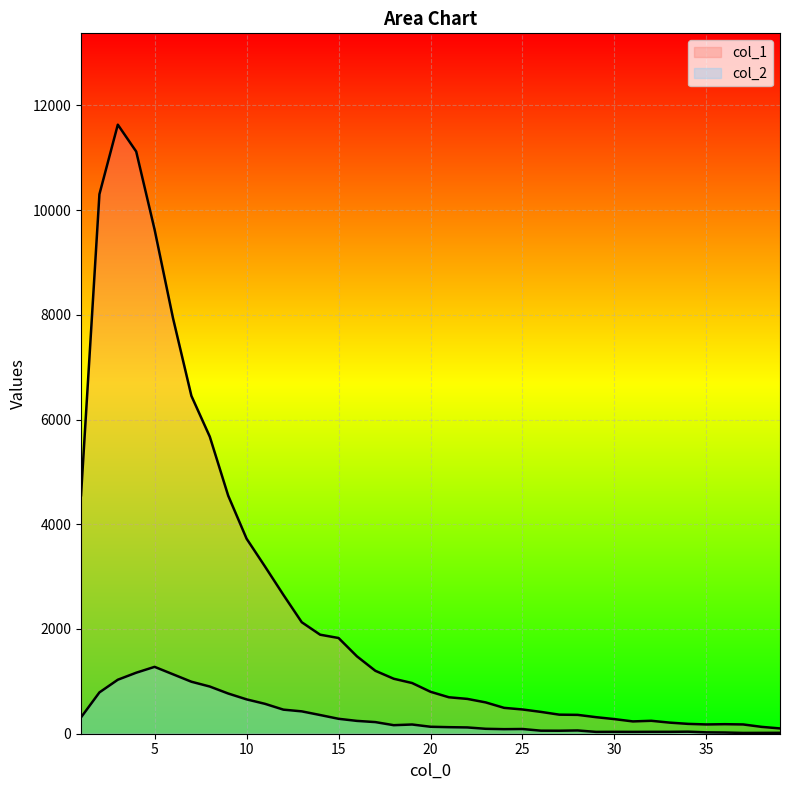

At how many categories does at least one series exceed 3098?

11